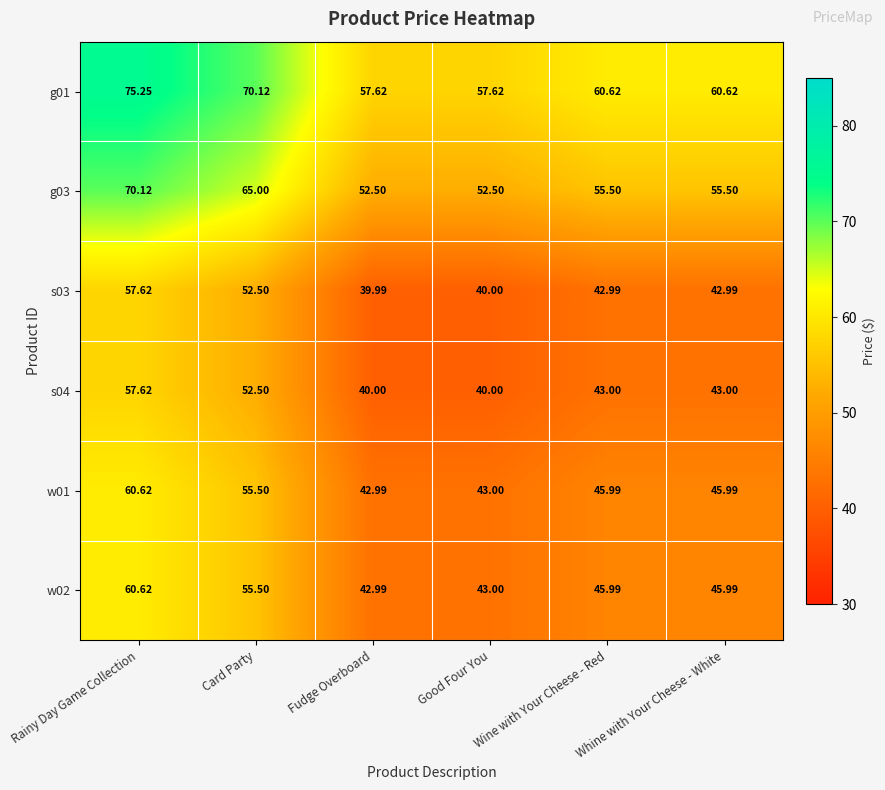

At which label does g03 reach its peak?

Rainy Day Game Collection